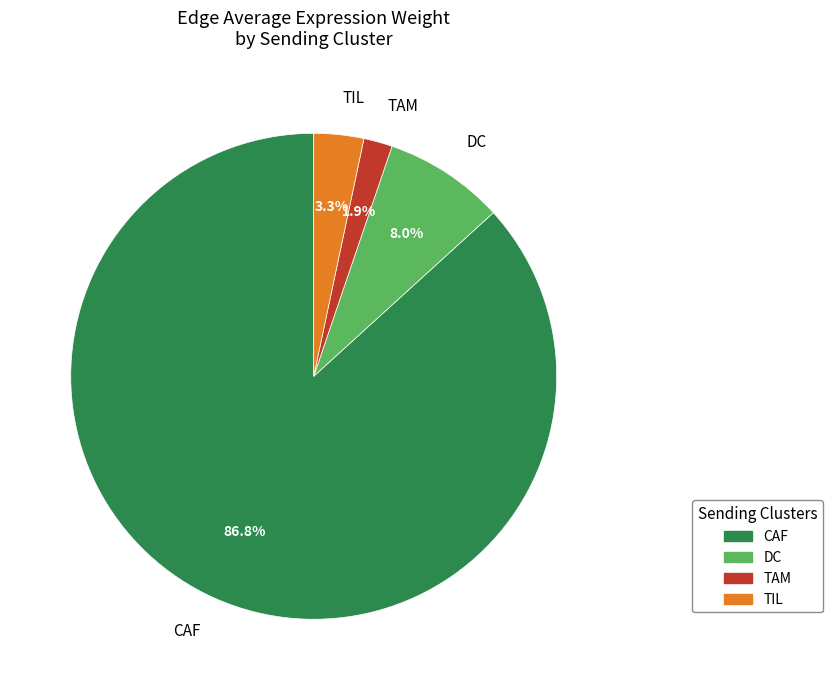

To the nearest percent, what percentage of the pie is DC?

8%